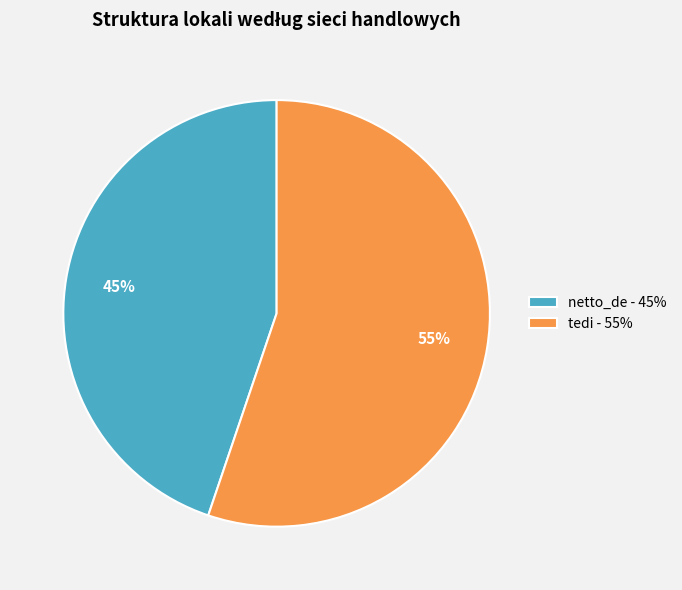

The netto_de slice represents 55% of the pie. True or false?

False